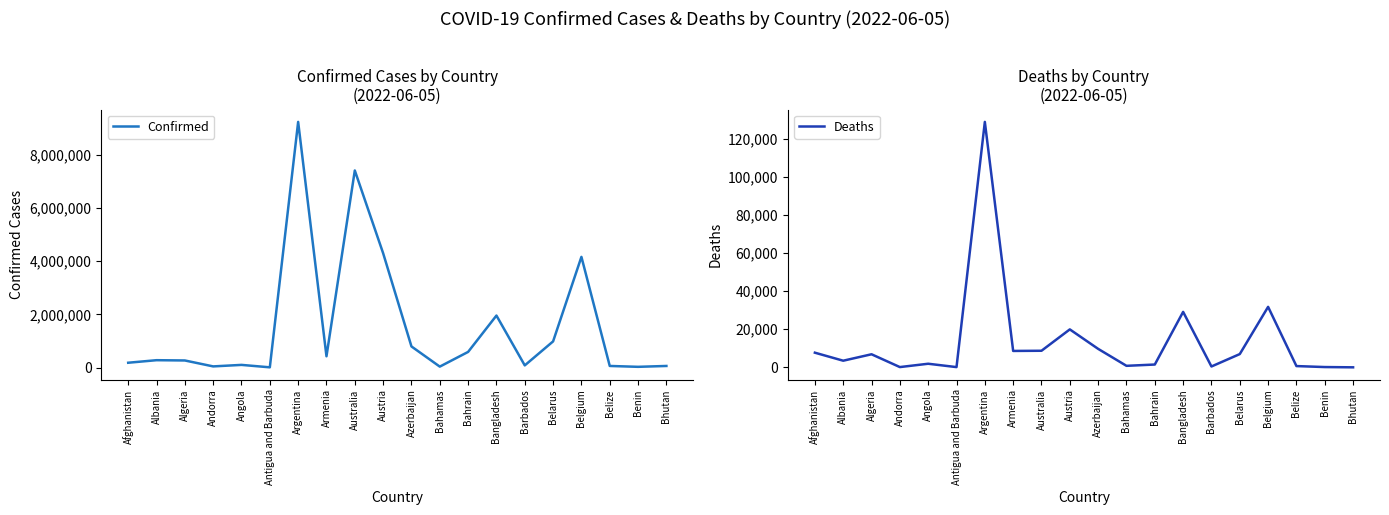

What are all the series names shown in the legend?

Confirmed, Deaths